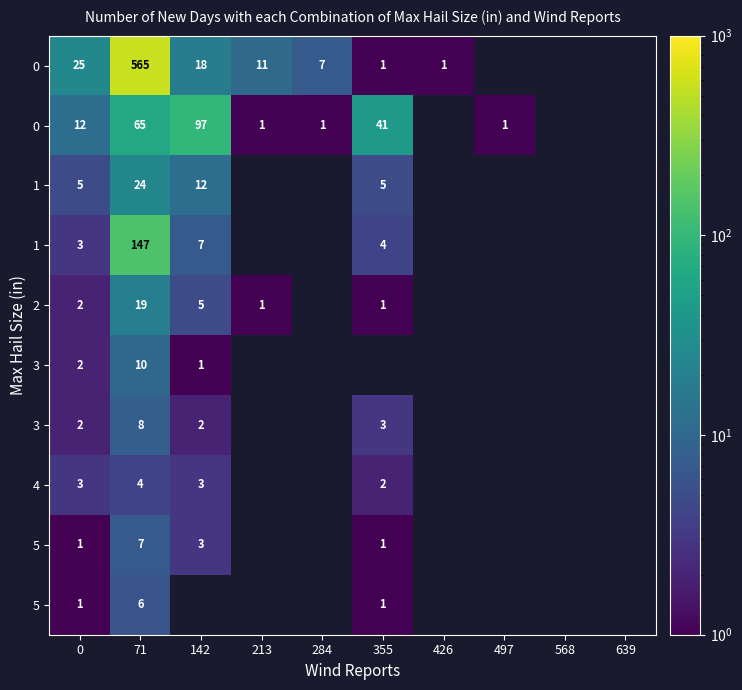

At which category does the chart reach its peak across all series?

71